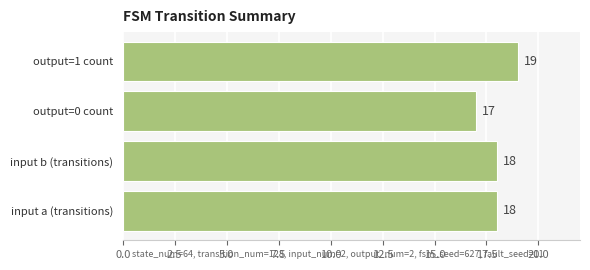

What is the change in value from output=0 count to output=1 count?

+2